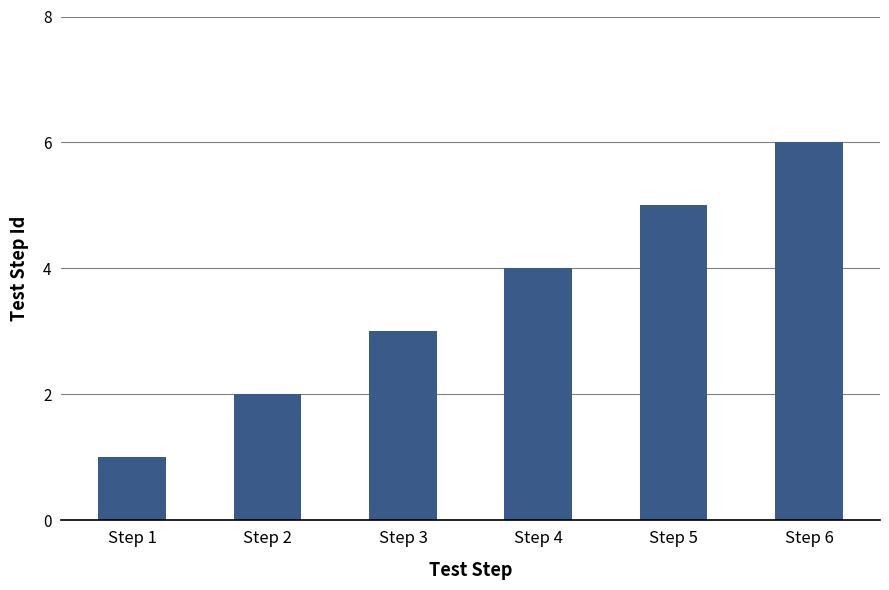

Reading left to right, transcribe all the data shown in this chart.

1	2	3	4	5	6